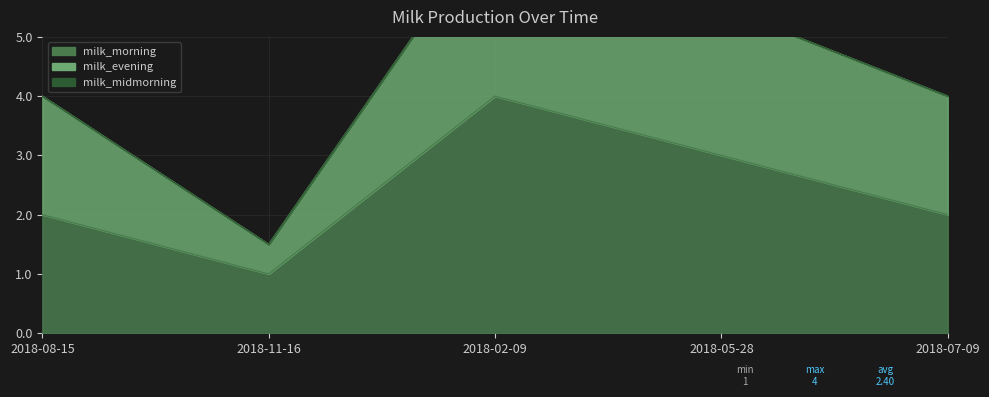

At which label is milk_morning closest to 2?

2018-08-15